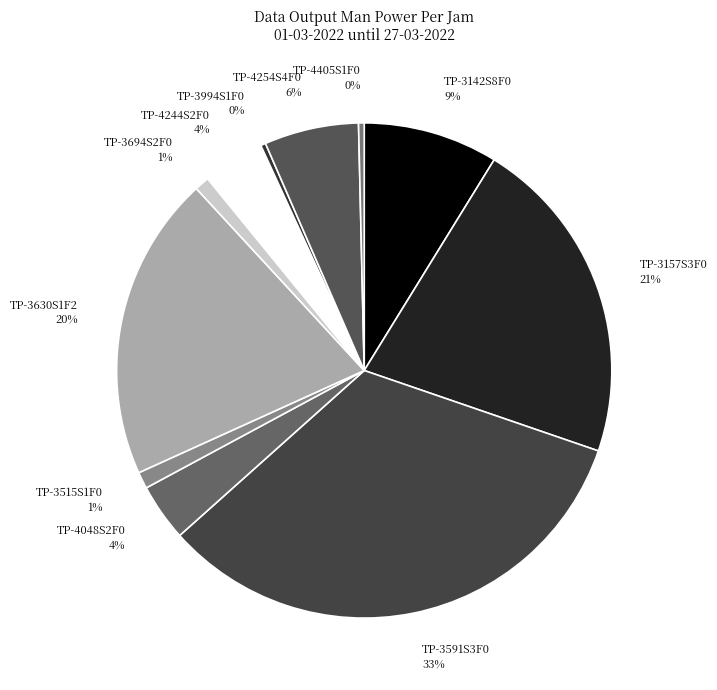

To the nearest percent, what percentage of the pie is TP-3630S1F2?

20%